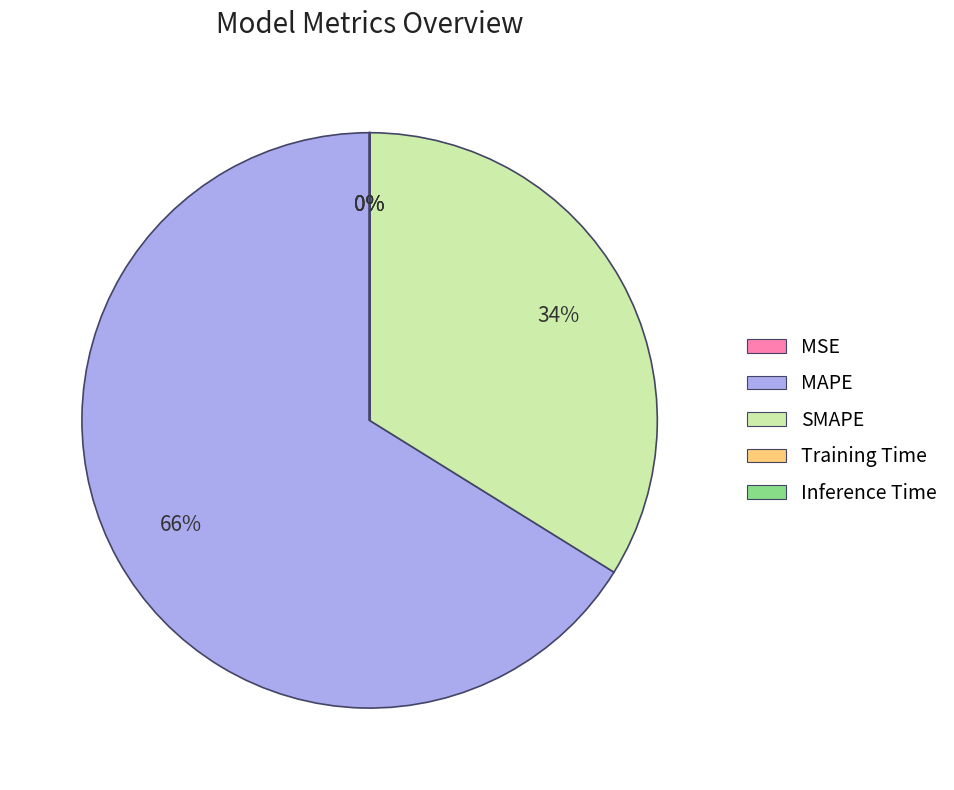

What is the majority slice?

MAPE